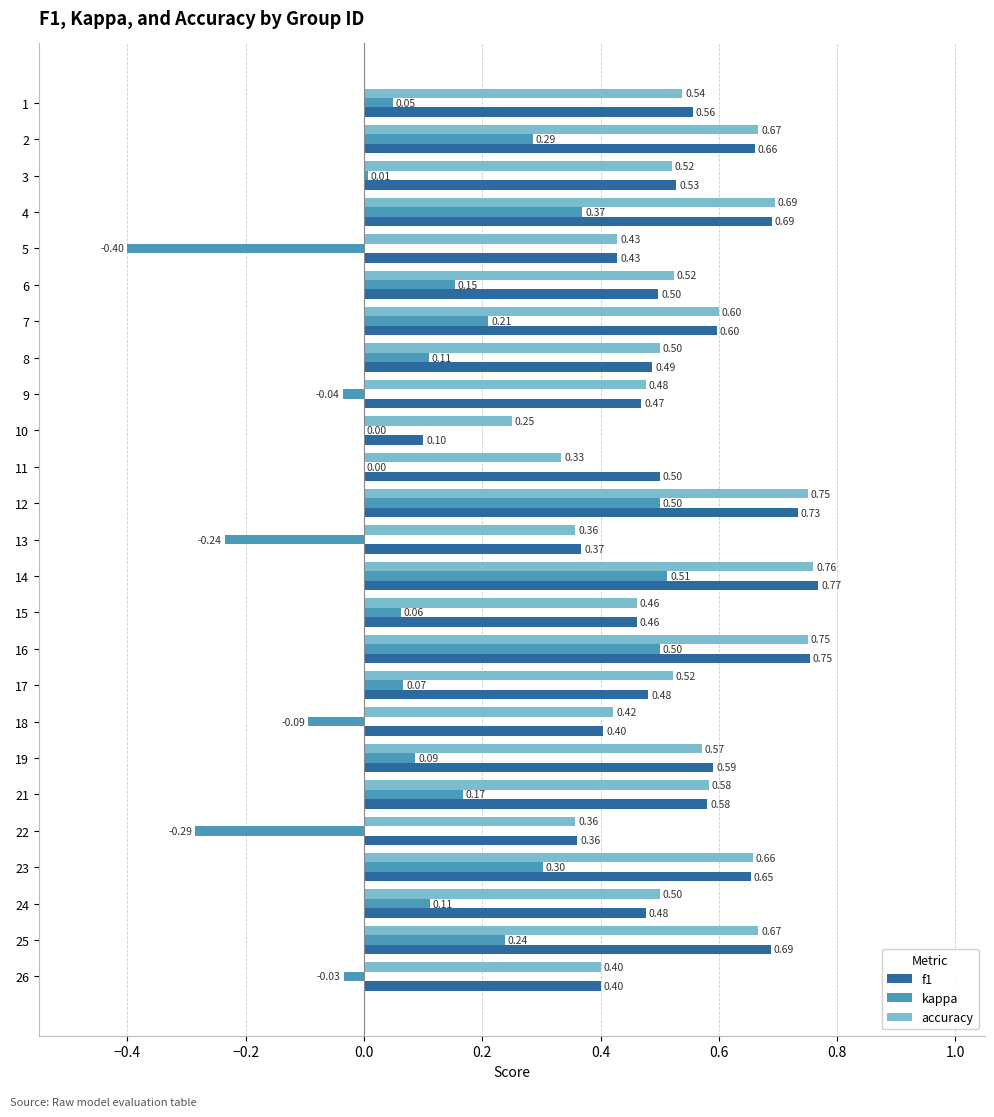

At which label is accuracy closest to 0?

10